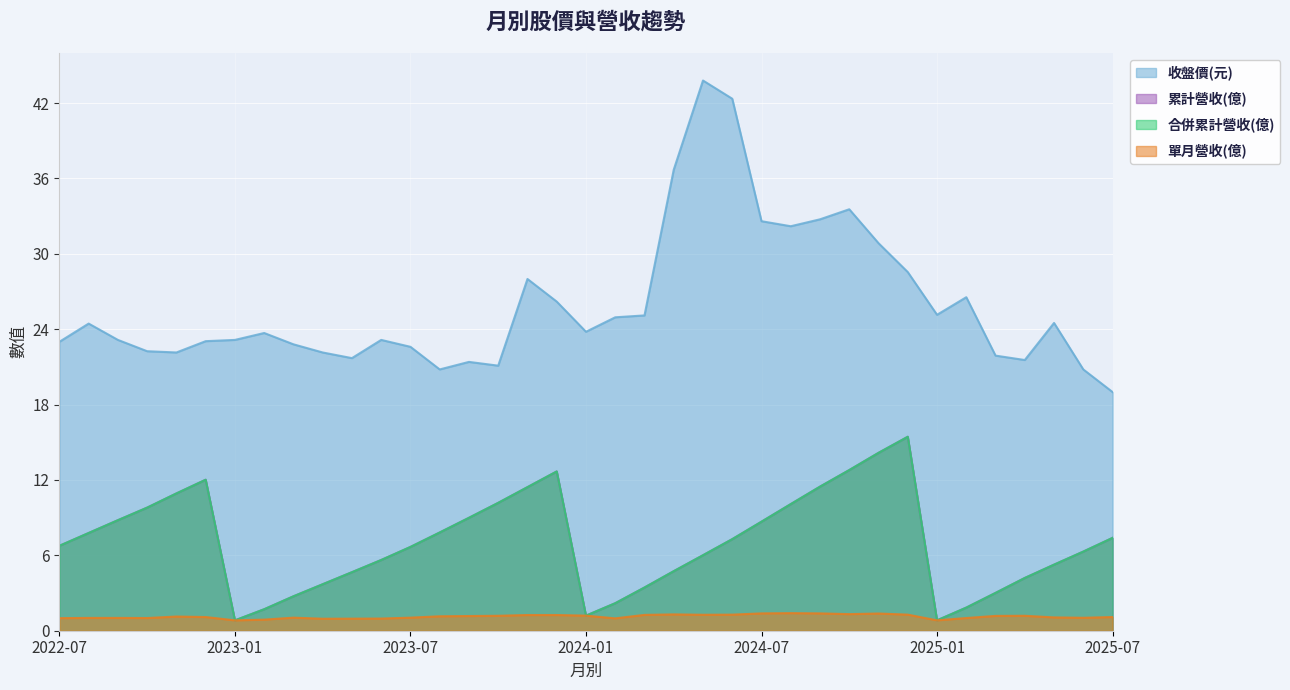

In 合併累計營收(億), how many points are lower than both neighbors (excluding endpoints)?

3